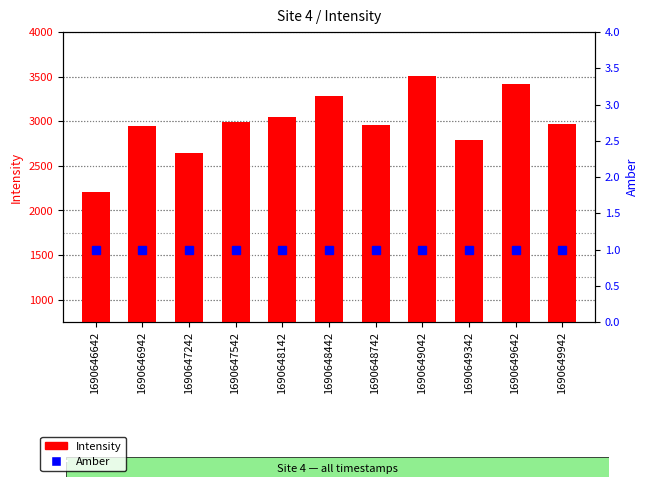

Reading left to right, what are all the values shown in this chart?

Intensity: 2211.4	2946.5	2642.2	2990.3	3048.5	3286.1	2952.7	3504.7	2794.5	3419.9	2967.2
Amber: 1.0	1.0	1.0	1.0	1.0	1.0	1.0	1.0	1.0	1.0	1.0